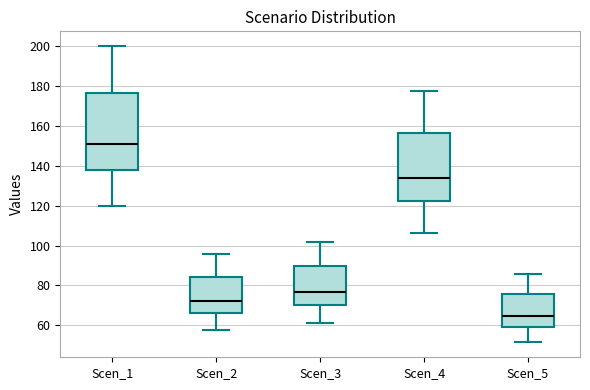

Reading left to right, transcribe this box plot: for each box, give where its median line is, the range the box spans, and where its two whiskers end, as read against the y-axis. The values are not printed on the chart, so give them approximately, as read against the axis.

Scen_1: median 150, box 138 to 176, whiskers 120 to 200
Scen_2: median 72, box 66 to 84, whiskers 58 to 96
Scen_3: median 76, box 70 to 90, whiskers 62 to 102
Scen_4: median 134, box 122 to 156, whiskers 106 to 178
Scen_5: median 64, box 60 to 76, whiskers 52 to 86